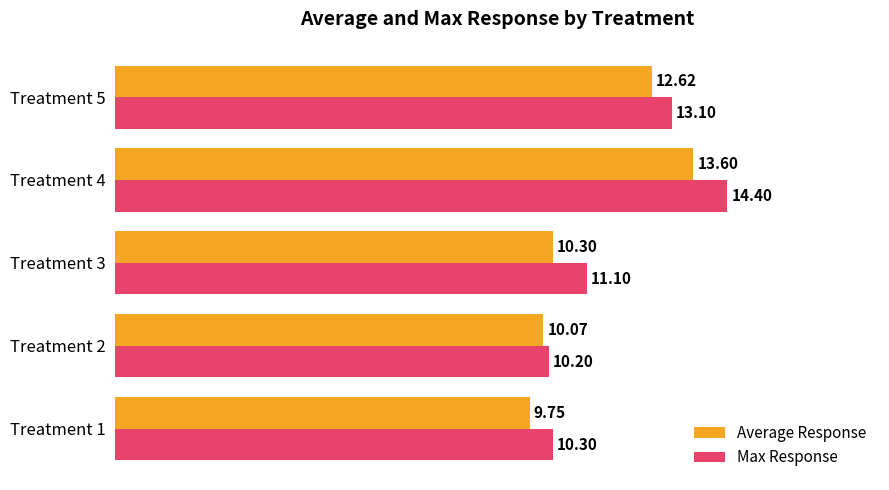

What is the average value of the Average Response series?

11.3